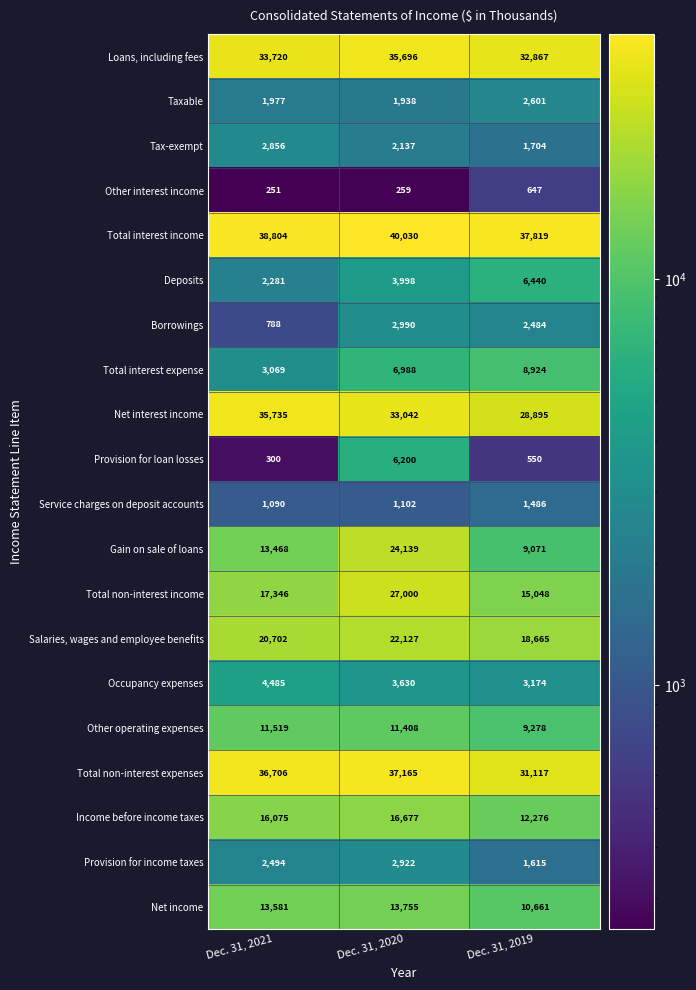

At which label does Gain on sale of loans reach its peak?

Dec. 31, 2020